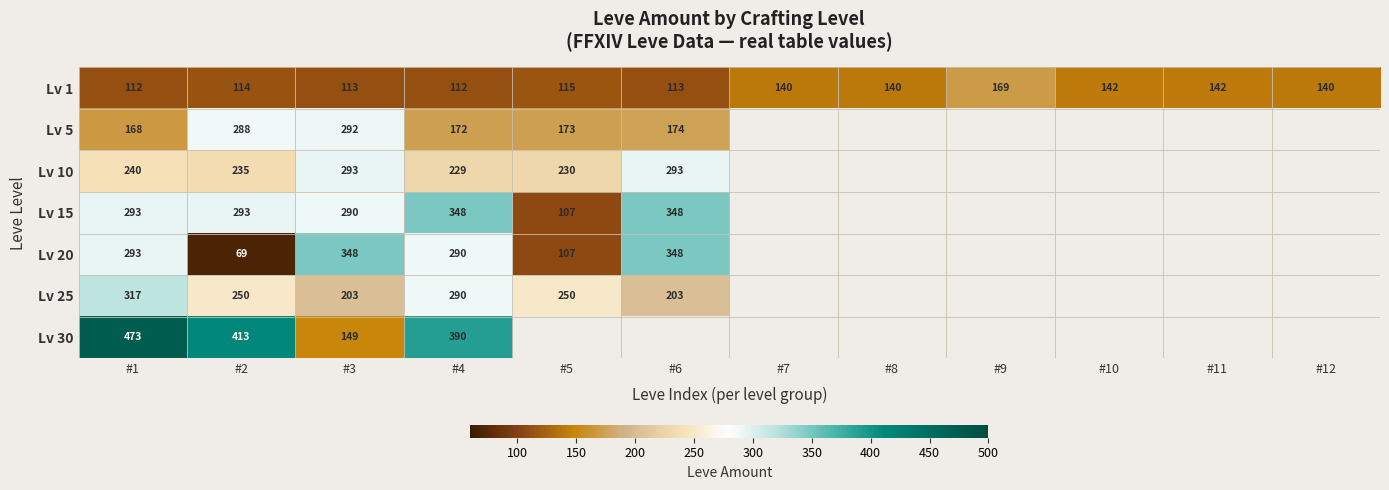

What is the total value across all series at #3?

1688